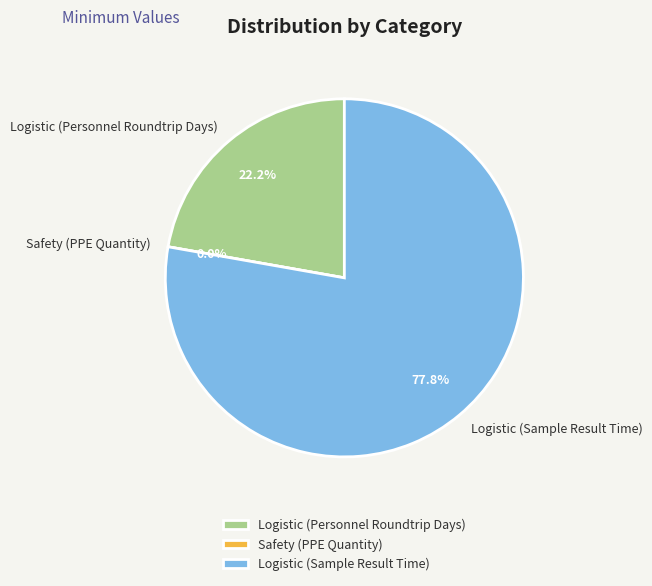

Is there a majority slice in this chart?

Yes